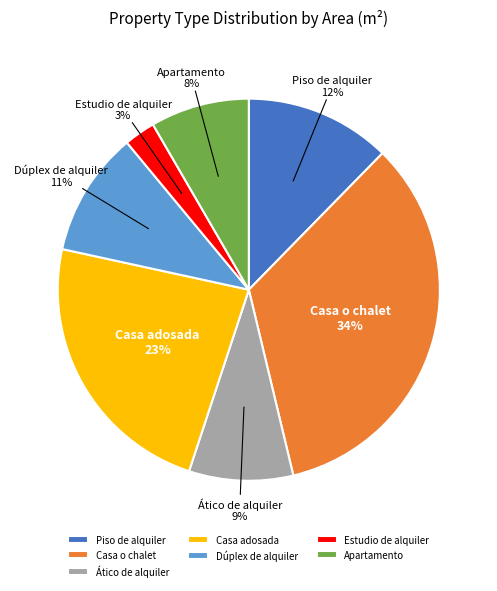

Is it true that Apartamento is 8% of the pie?

True